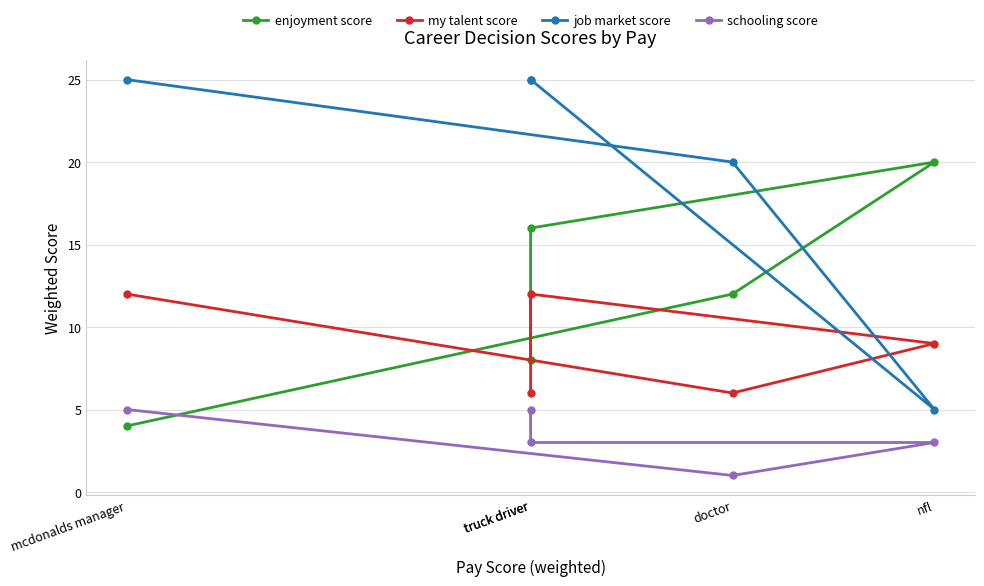

After their last crossing, which series has the higher values: enjoyment score or schooling score?

enjoyment score